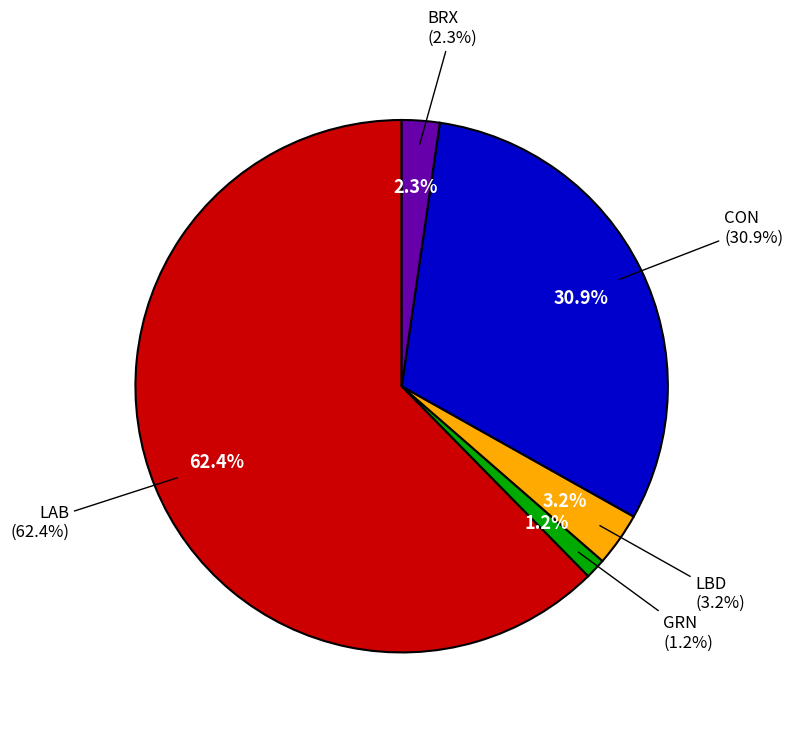

Do BRX and GRN together represent more than half of the pie?

No